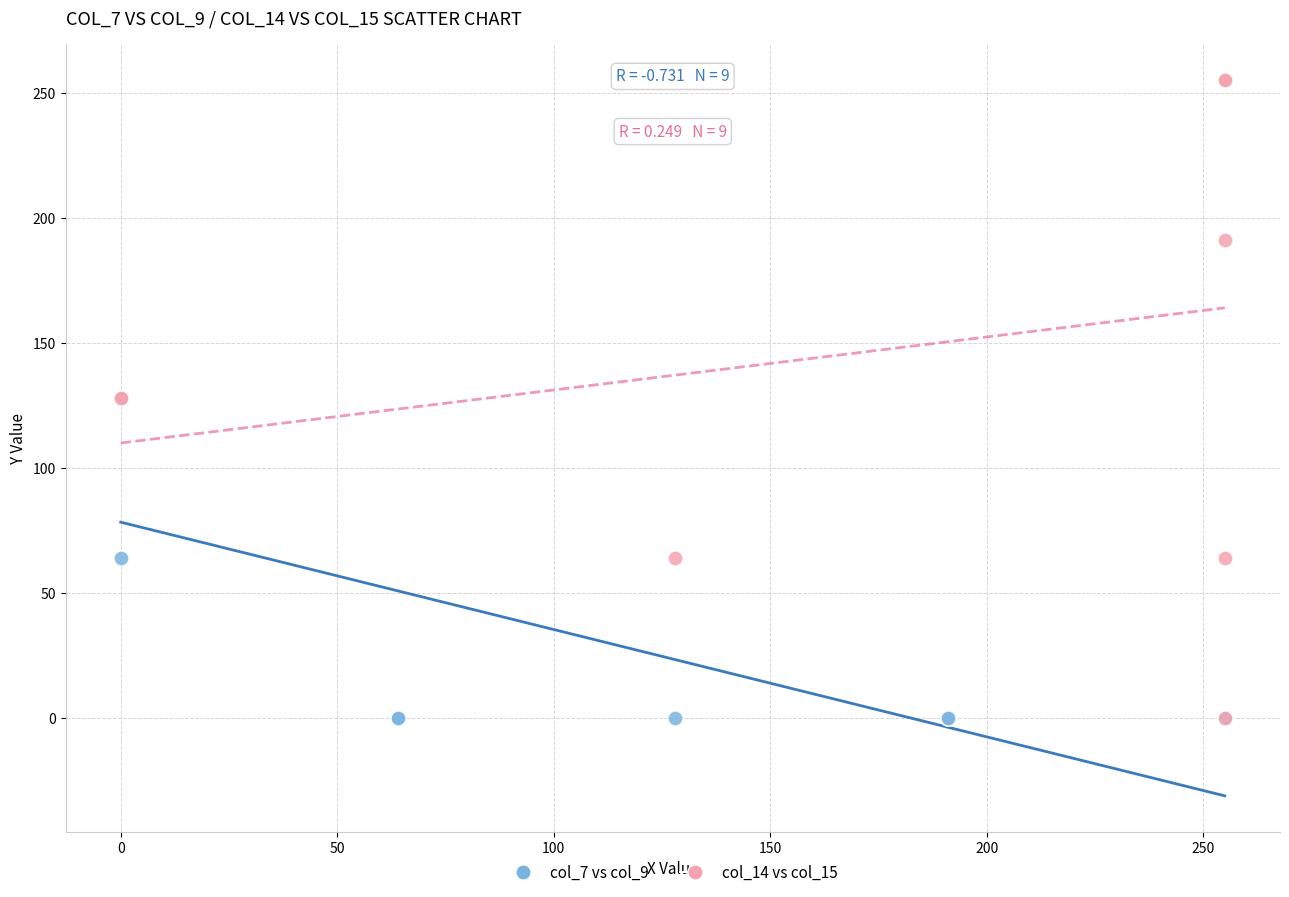

Which series reaches the maximum Y coordinate?

col_14 vs col_15